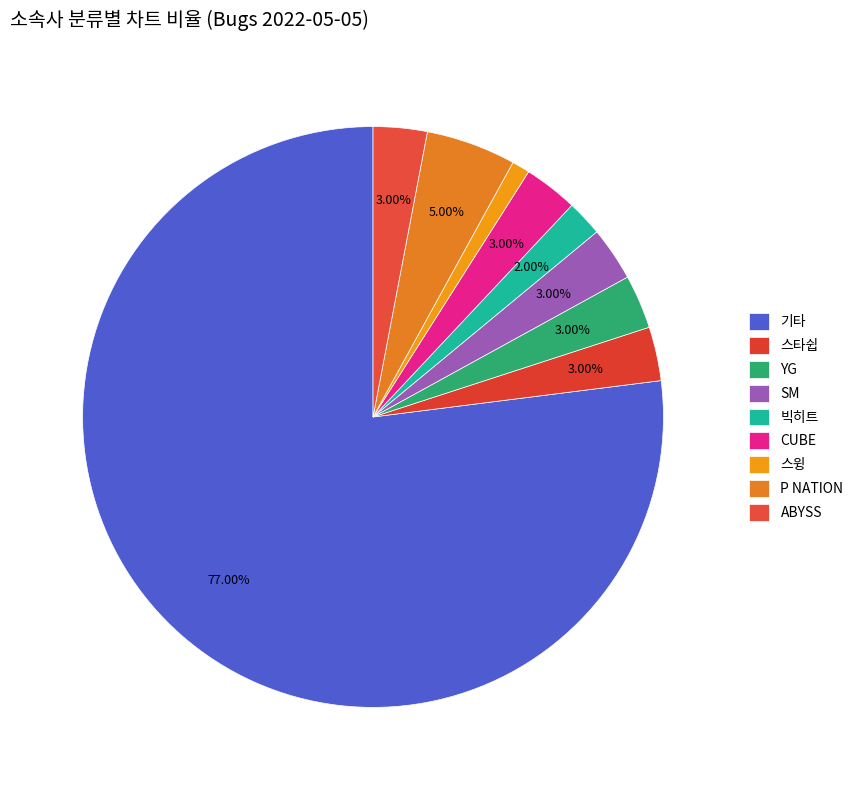

Rank the categories by value from lowest to highest.

스윙, 빅히트, 스타쉽, YG, SM, CUBE, ABYSS, P NATION, 기타